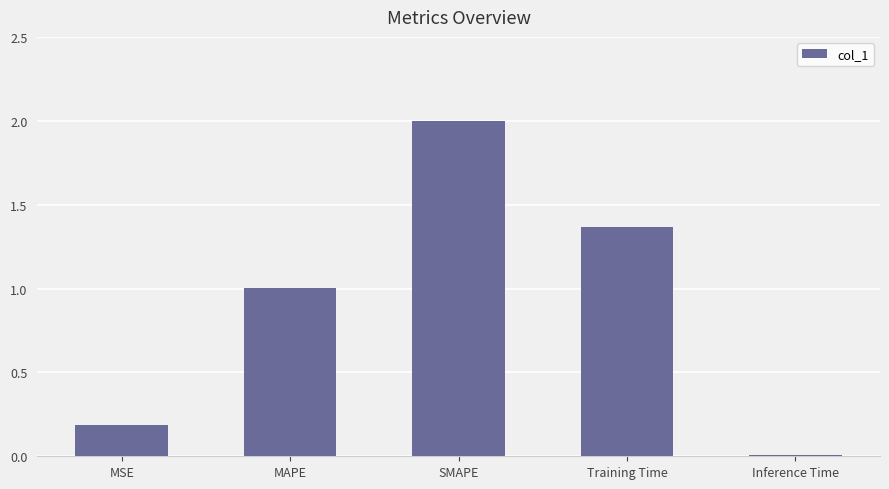

At which category does the chart reach its peak across all series?

SMAPE